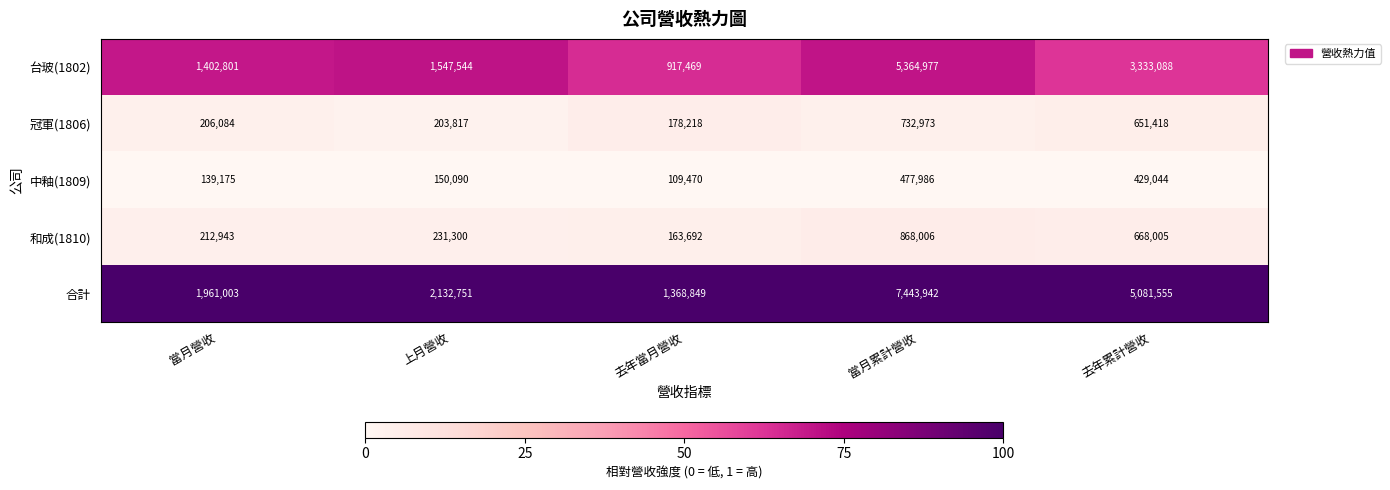

Reading left to right, list all the values displayed in this chart.

台玻(1802): 1402801	1547544	917469	5364977	3333088
冠軍(1806): 206084	203817	178218	732973	651418
中釉(1809): 139175	150090	109470	477986	429044
和成(1810): 212943	231300	163692	868006	668005
合計: 1961003	2132751	1368849	7443942	5081555